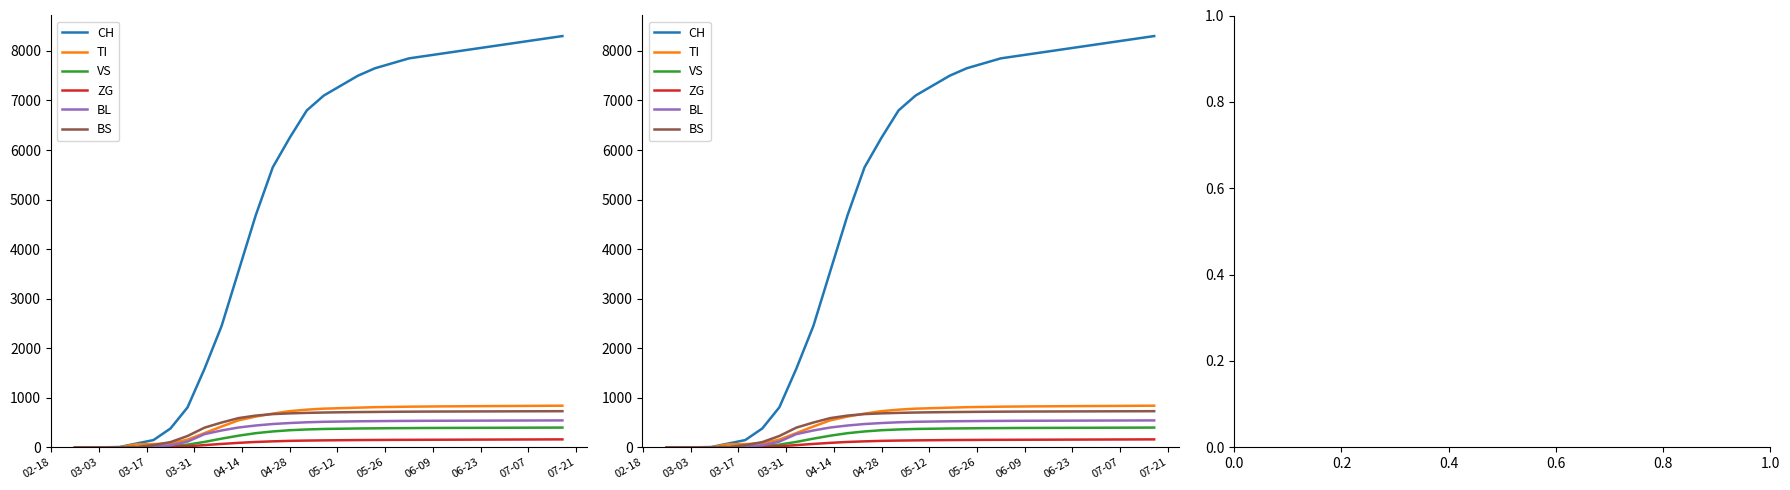

True or false: BS has more than 2 interior local peaks.

False